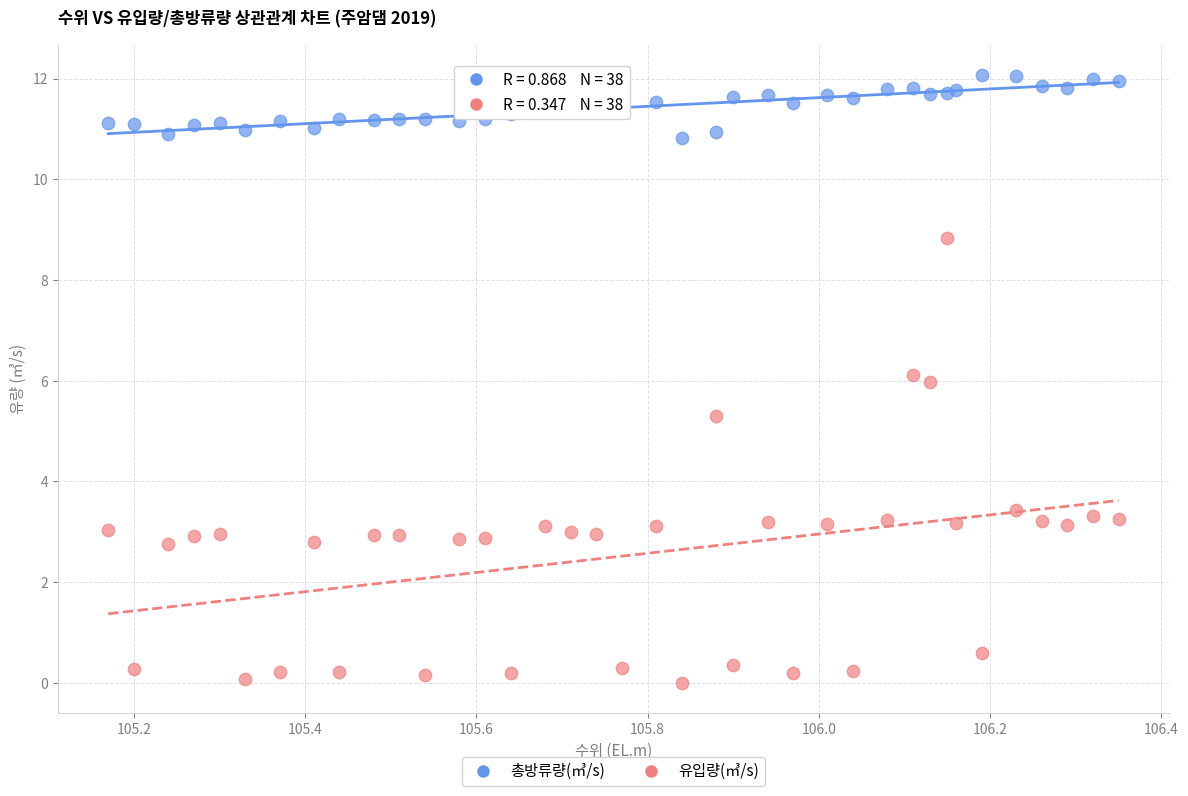

Which series has the widest spread of Y values?

유입량(㎥/s)